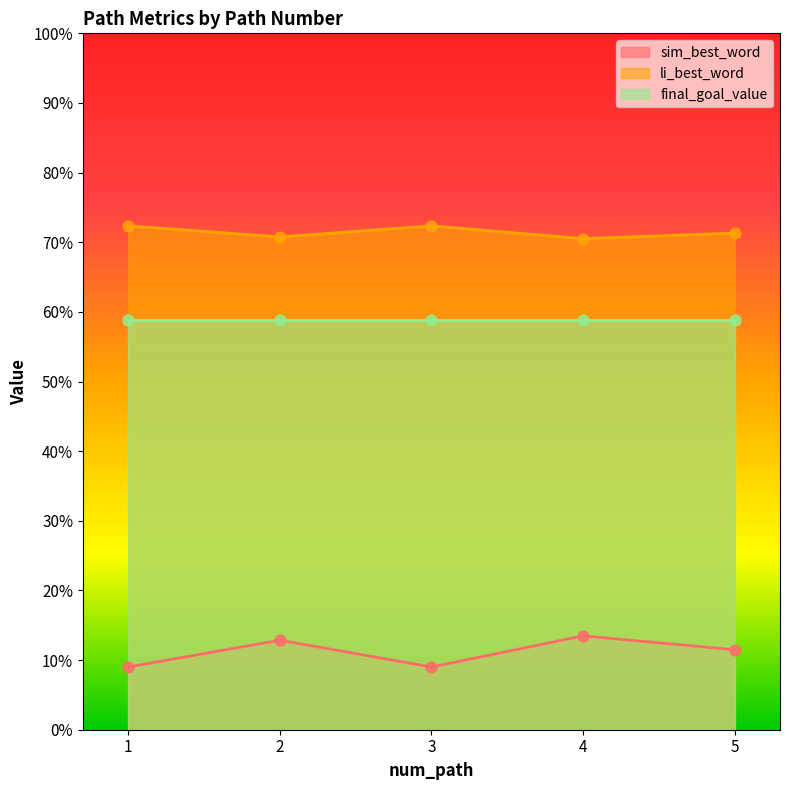

At how many categories does at least one series exceed 0?

5